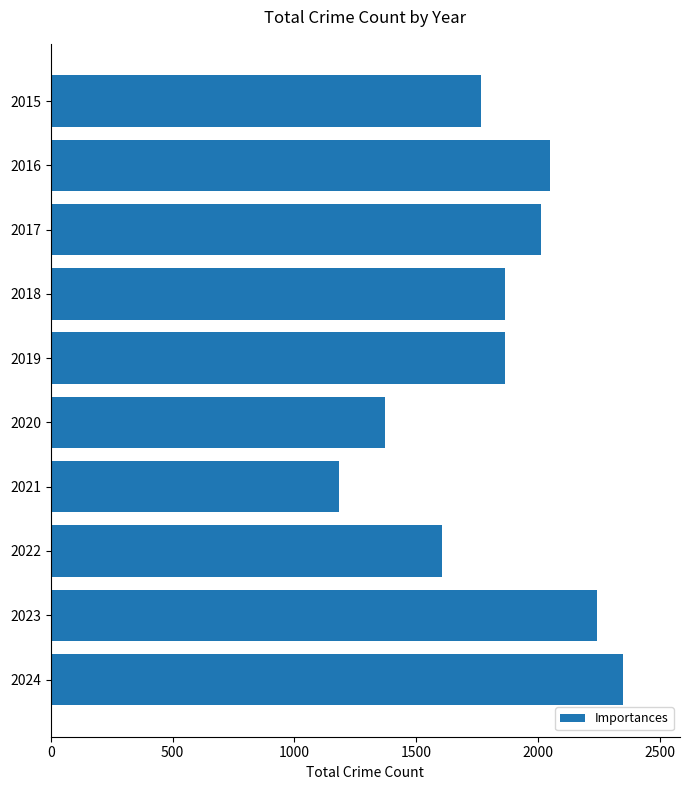

The value at 2020 is 1373. True or false?

True